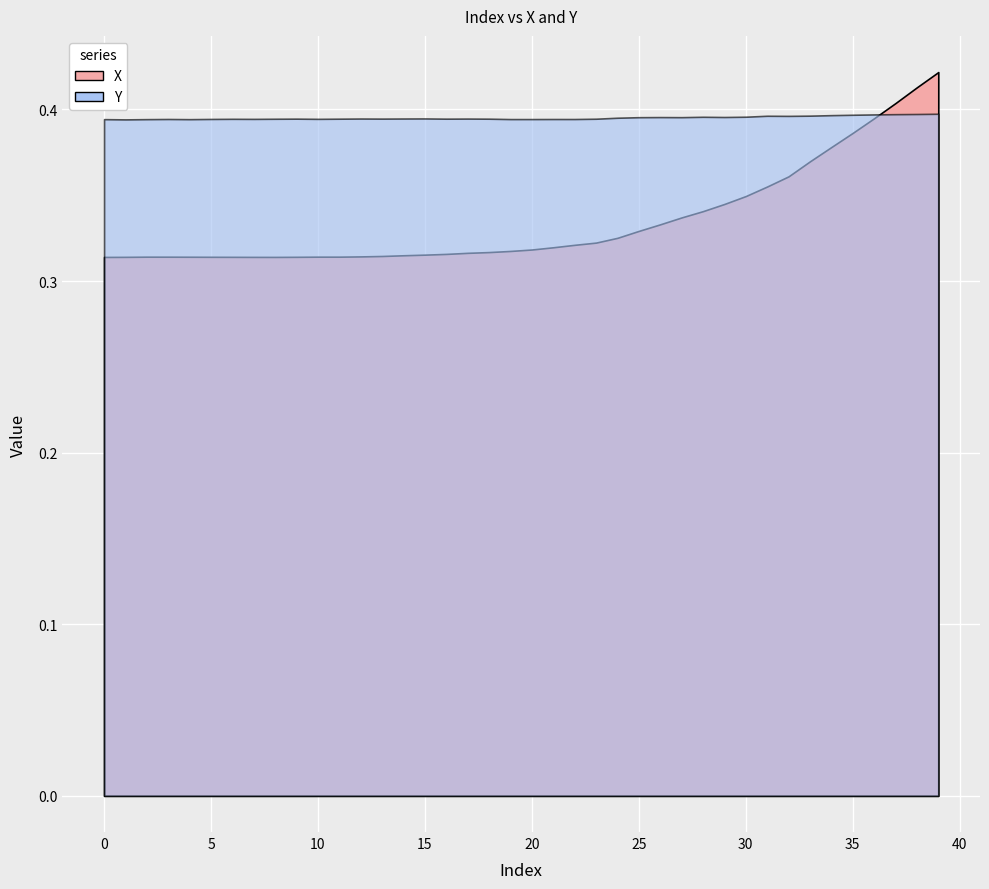

Does the chart display data point markers on the line(s)?

No